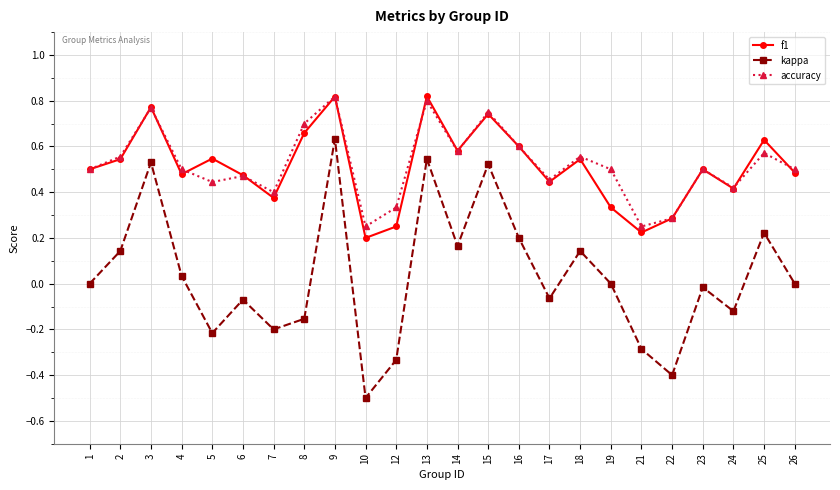

Which series changed the most between 4 and 16?

kappa